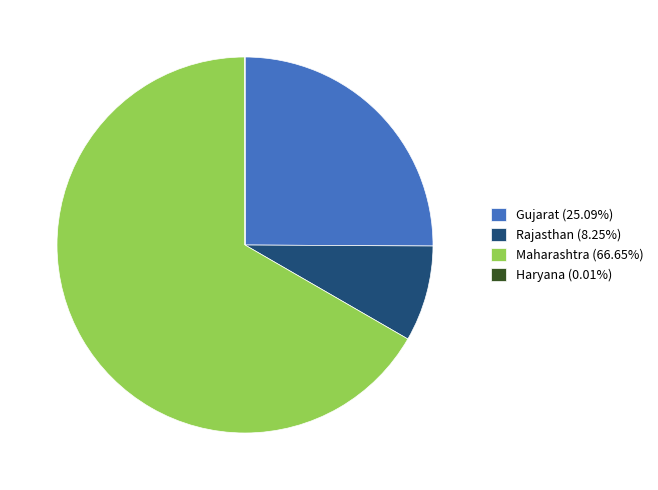

Does Gujarat (25.09%) account for over 50% of the chart?

No